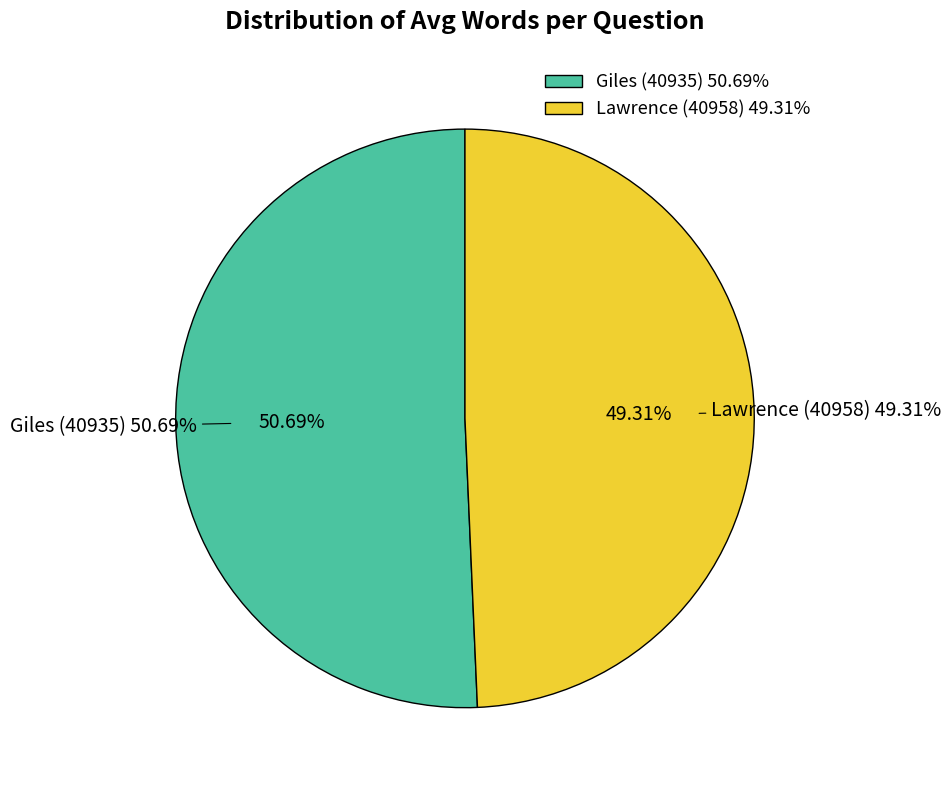

To the nearest percent, what is the average slice percentage?

50%